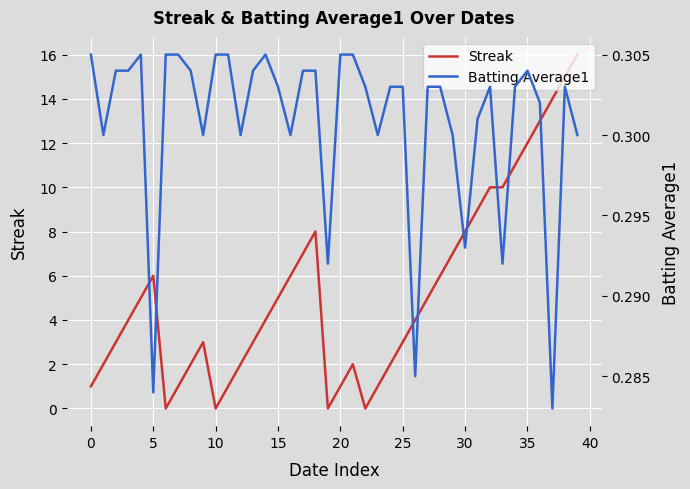

At which label does Batting Average1 reach its minimum?

37